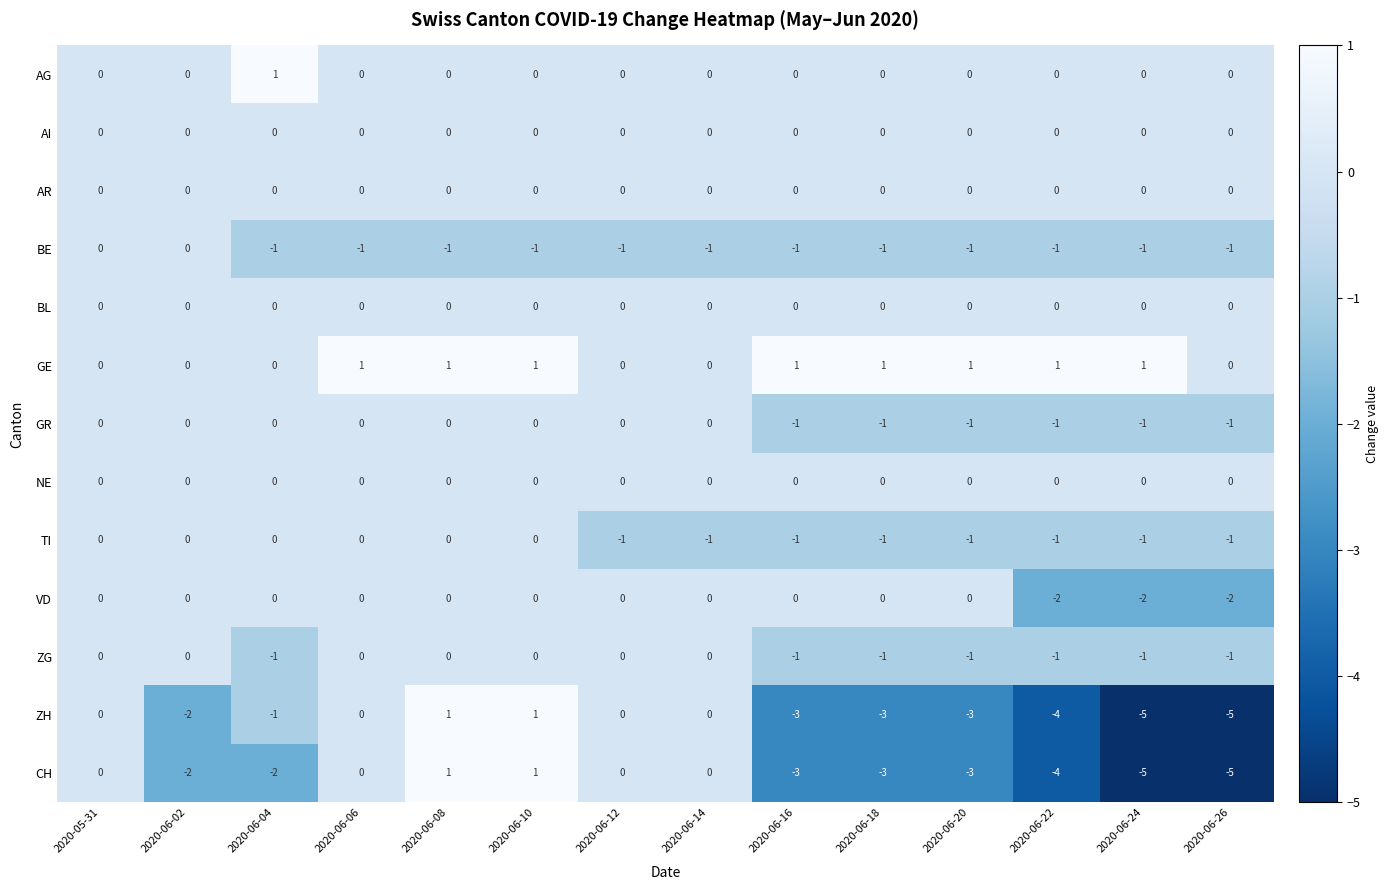

What is the minimum value shown in the chart?

-5